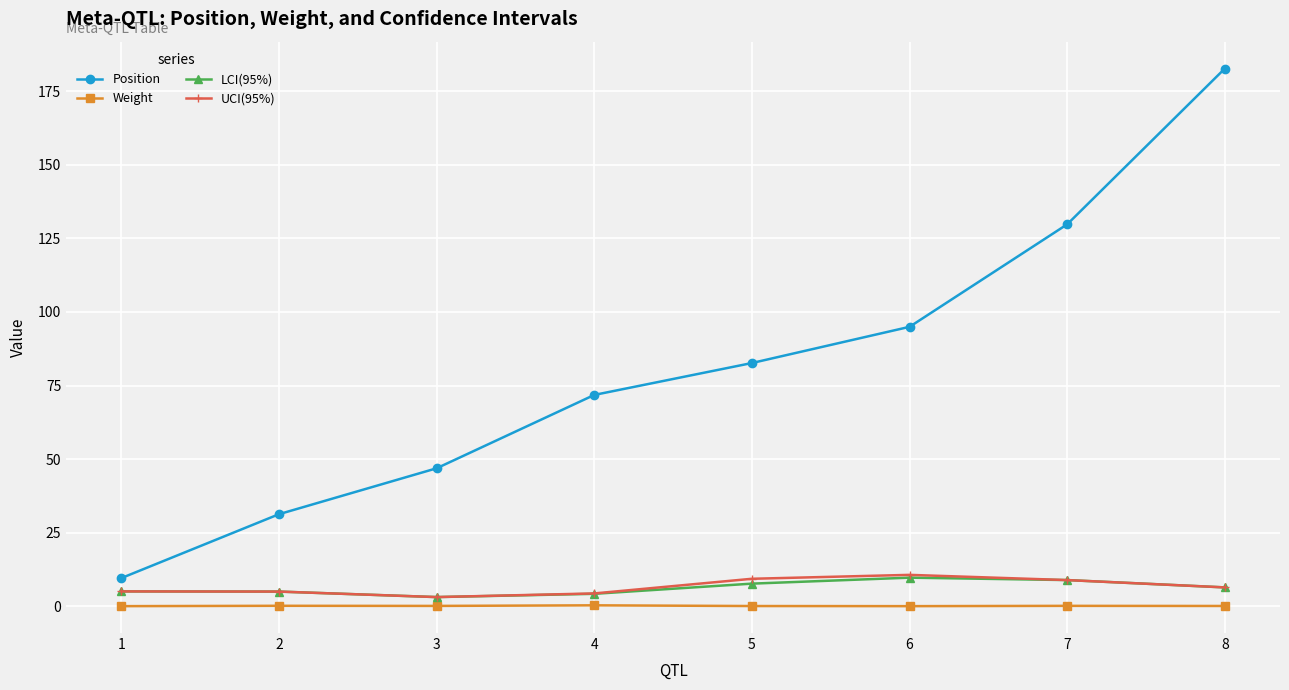

Which series changed the most between 5 and 8?

Position